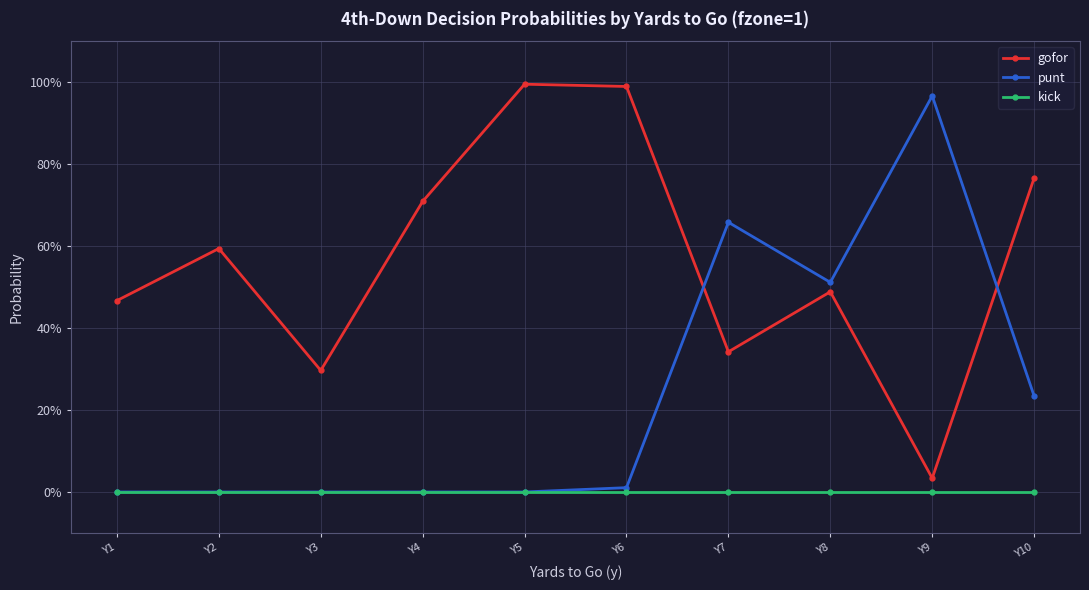

How many interior local peaks does the gofor series have?

3